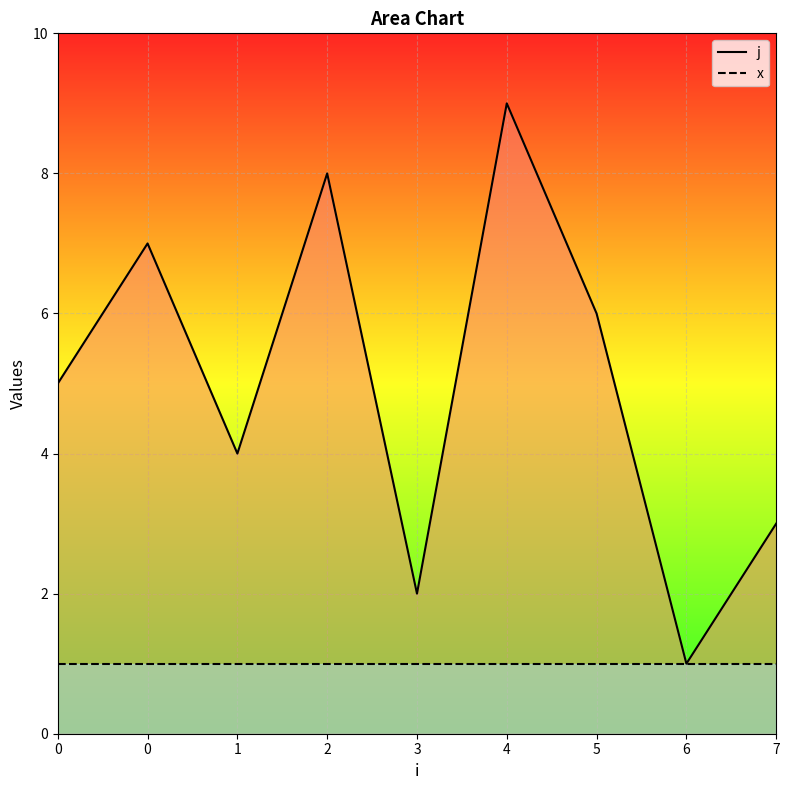

What is the value of the x point at the 6th from the left?

1